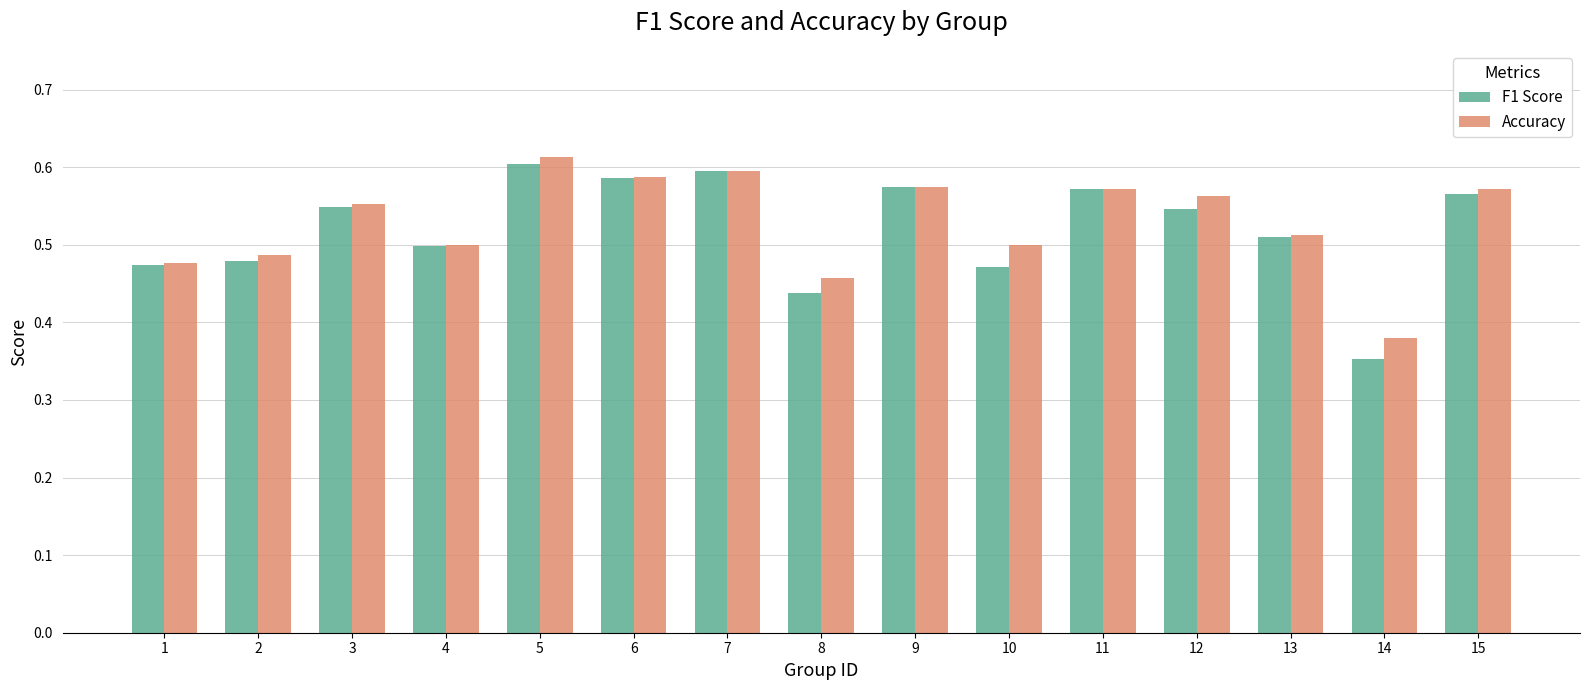

List the series in order of their peak value, highest first.

Accuracy, F1 Score